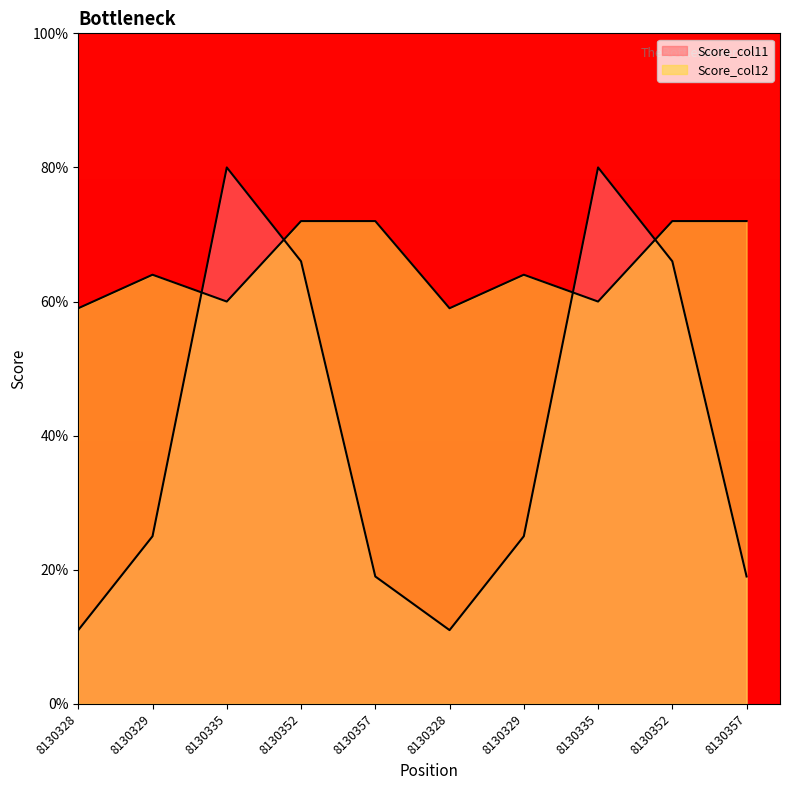

Is it true that Score_col12 equals 50 at 8130352?

False